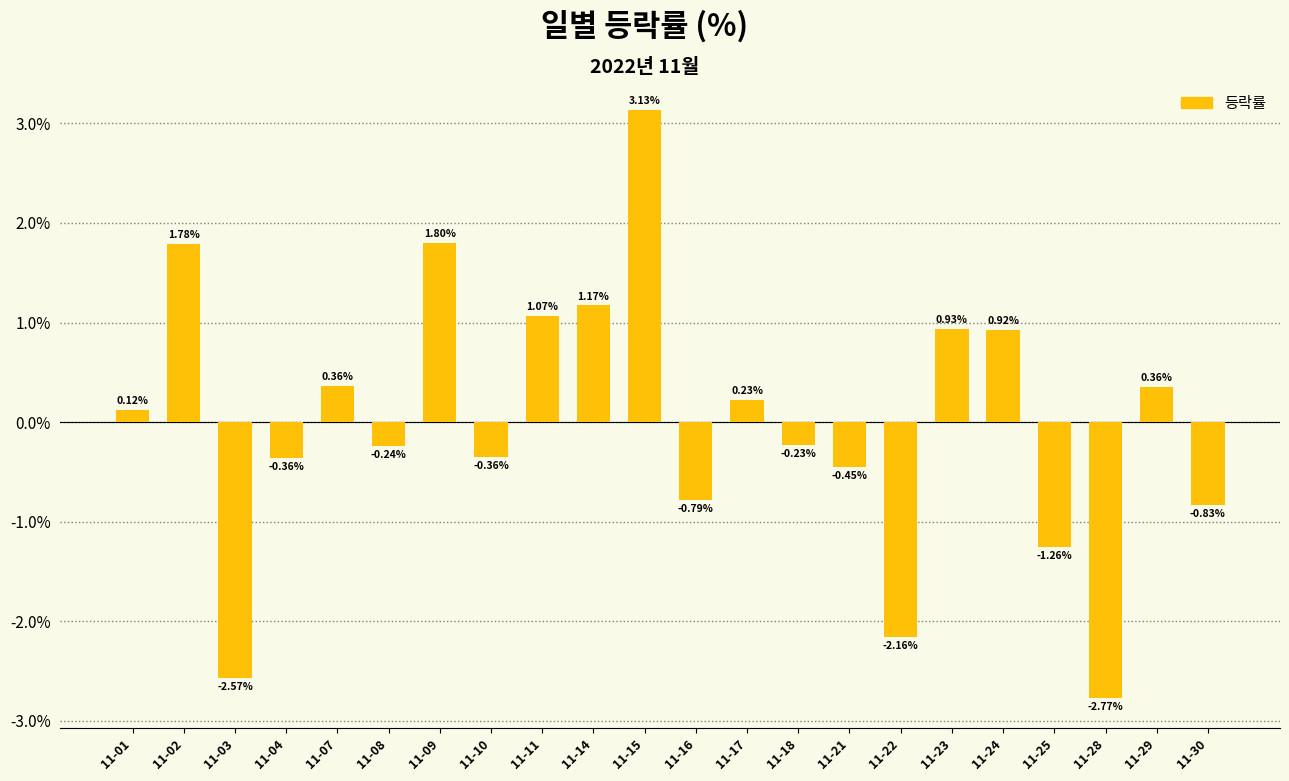

Which has a higher value, 11-16 or 11-01?

11-01